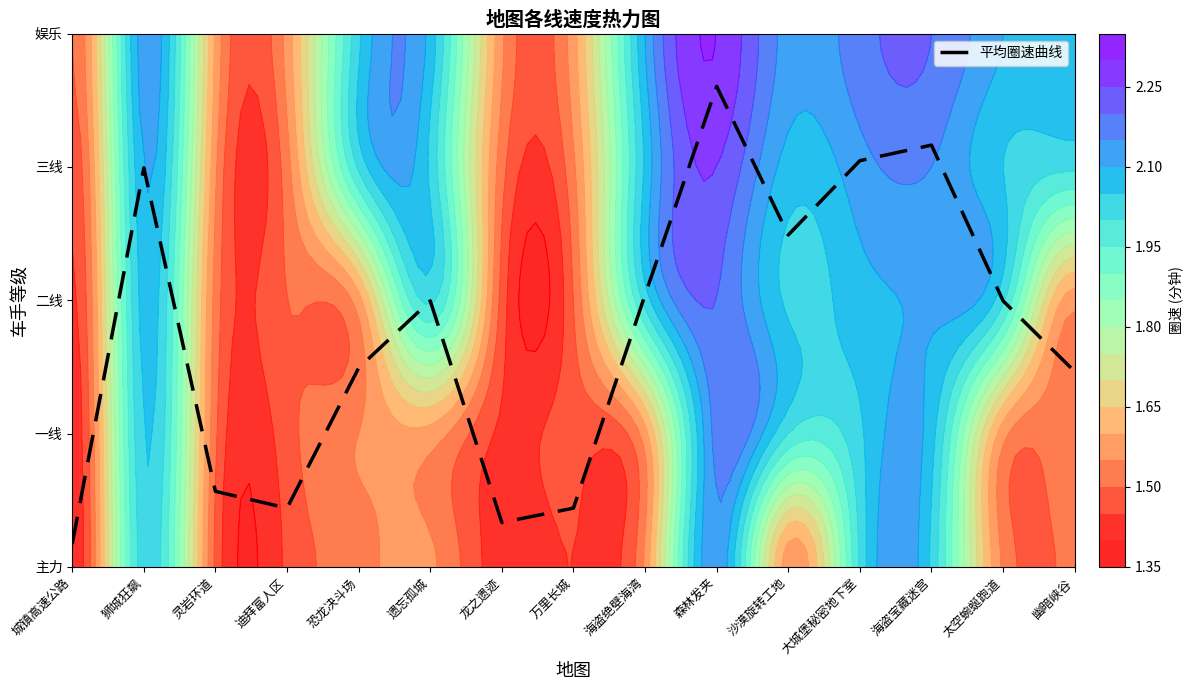

Reading left to right, extract all data points from this chart.

城镇高速公路=0.2	狮城狂飙=3.0	灵岩环道=0.6	迪拜富人区=0.4	恐龙决斗场=1.5	遗忘孤城=2.0	龙之遗迹=0.3	万里长城=0.4	海盗绝壁海湾=2.0	森林发夹=3.6	沙漠旋转工地=2.5	大城堡秘密地下室=3.0	海盗宝藏迷宫=3.2	太空蜿蜒跑道=2.0	幽暗峡谷=1.5